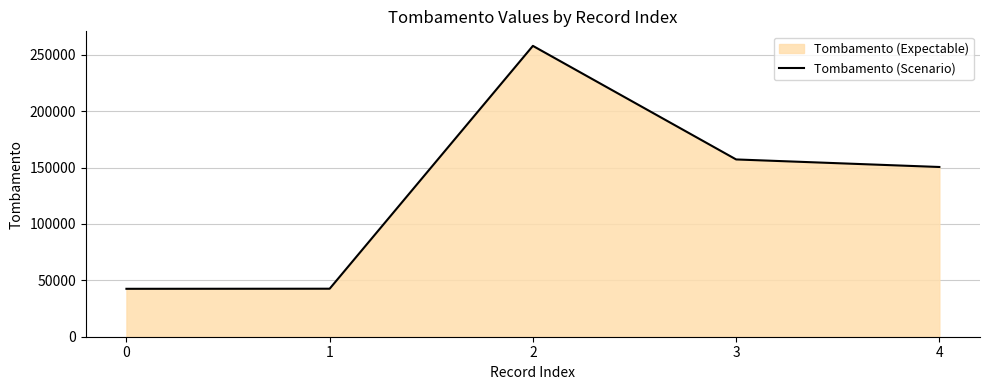

How many points are higher than both their immediate neighbors (excluding endpoints)?

1